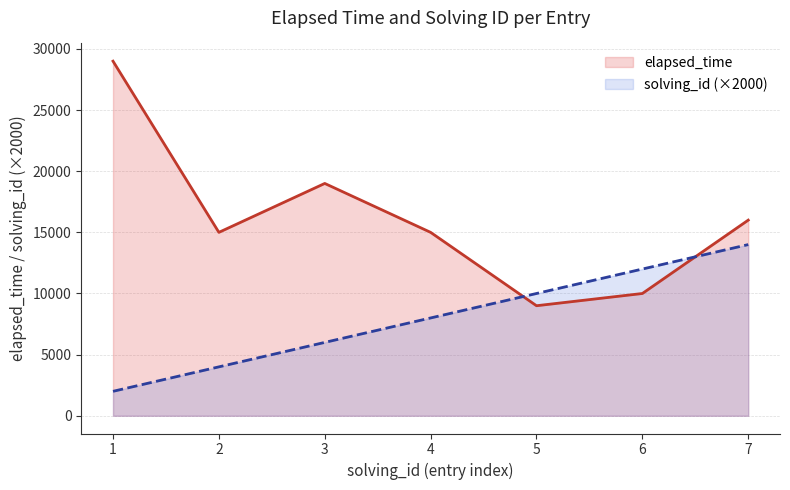

Which series has the largest total across all categories?

elapsed_time